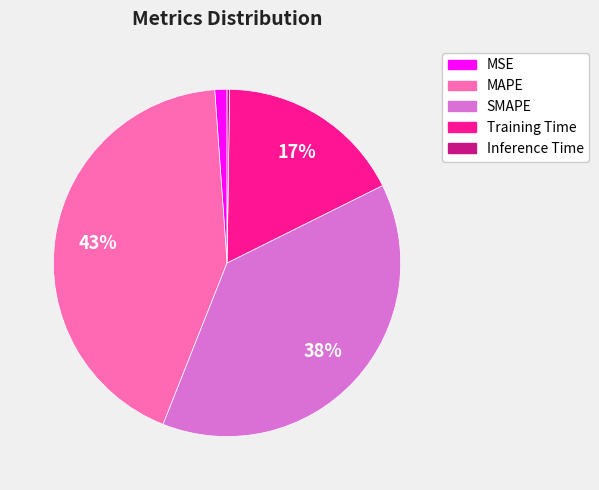

Combined, do SMAPE and MSE account for over 50%?

No